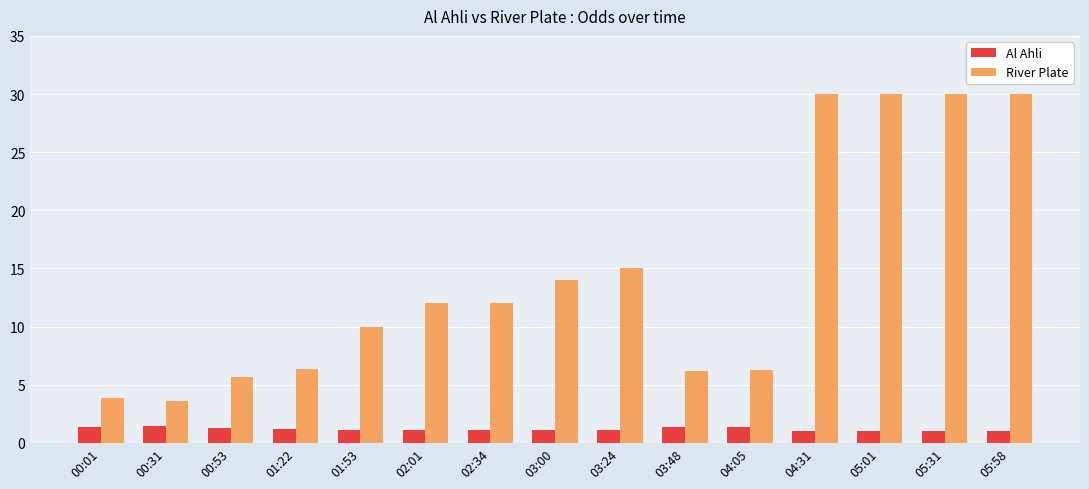

List the series in order of their peak value, highest first.

River Plate, Al Ahli